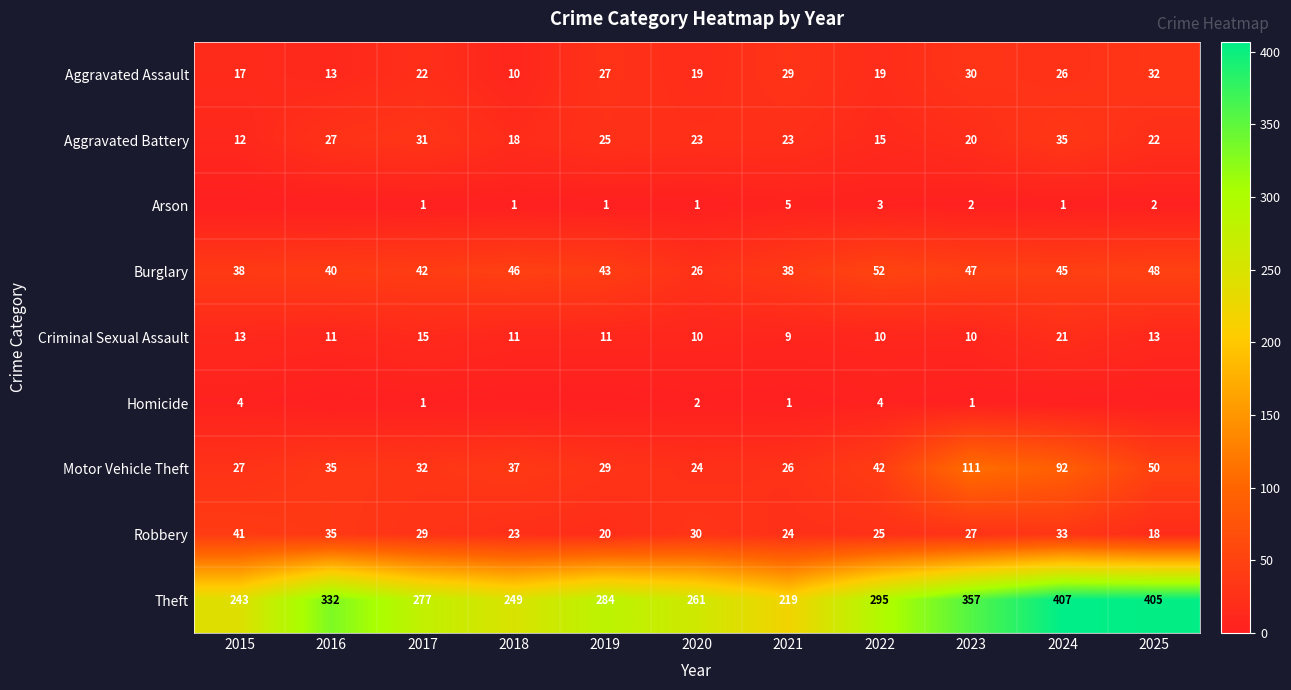

Between 2017 and 2021, which series saw the biggest shift?

Theft